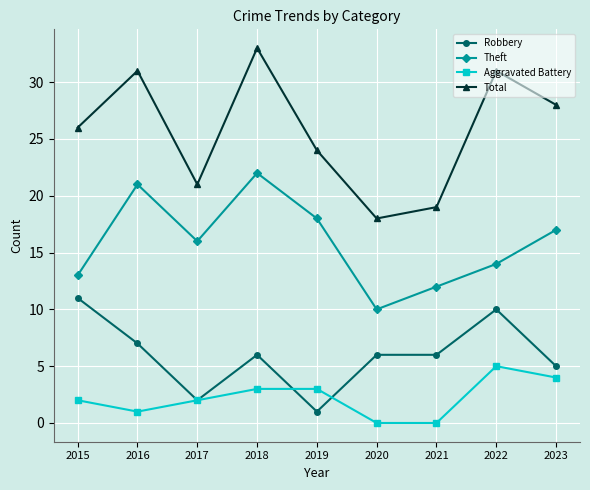

True or false: Aggravated Battery and Theft intersect in this chart.

False